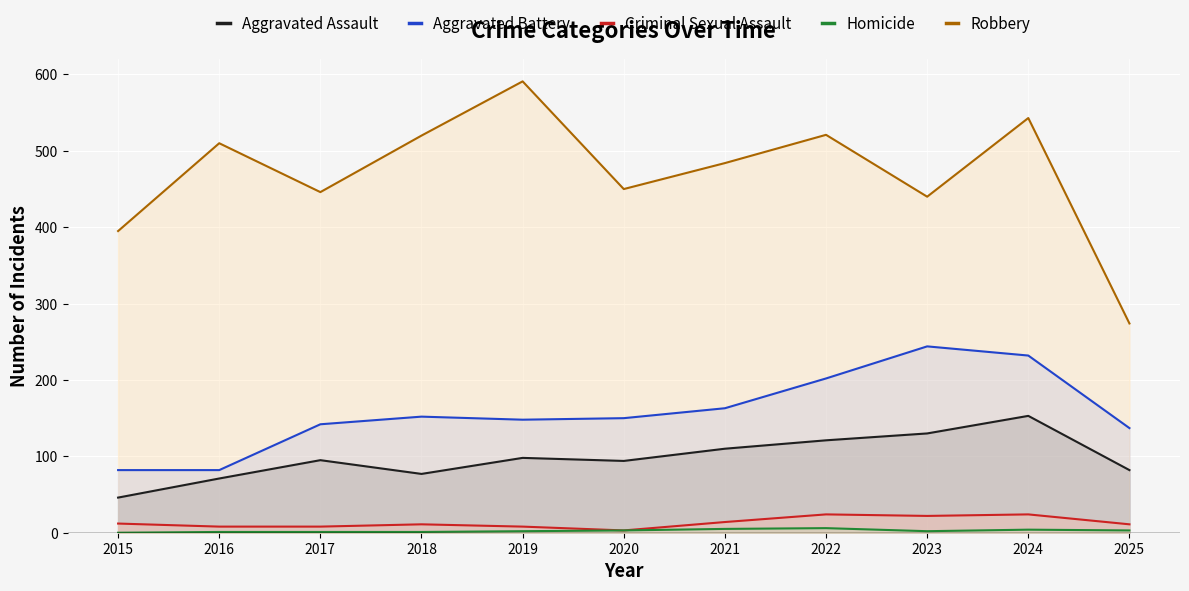

What is the value of the Criminal Sexual Assault point at the 7th from the left?

14